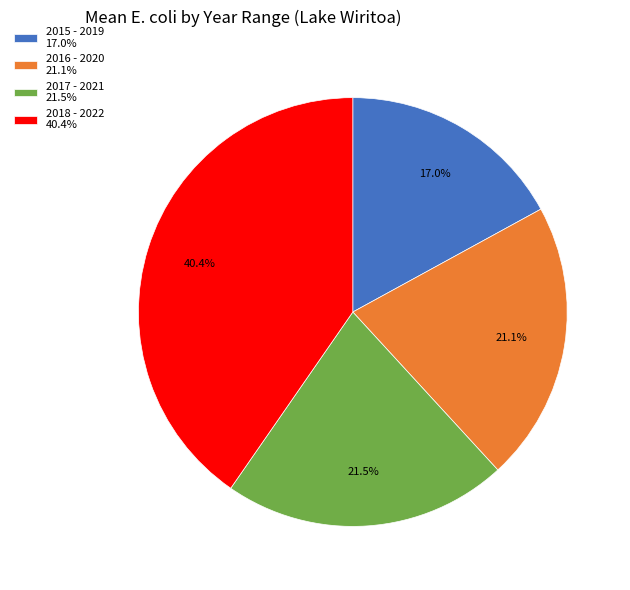

Does 2018 - 2022 account for over 50% of the chart?

No